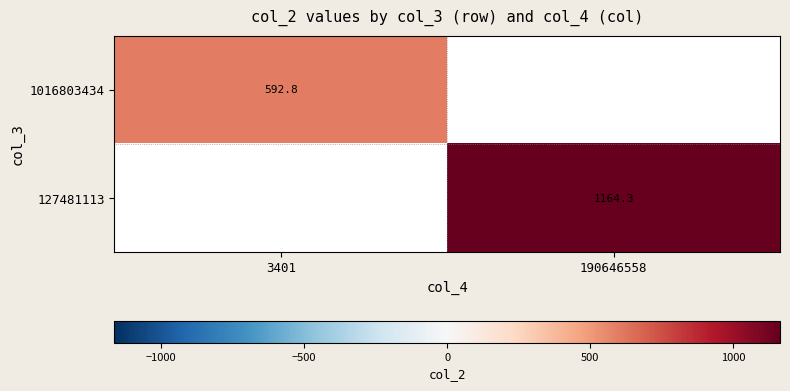

The 1016803434 series shows 592.8 at 3401. True or false?

True